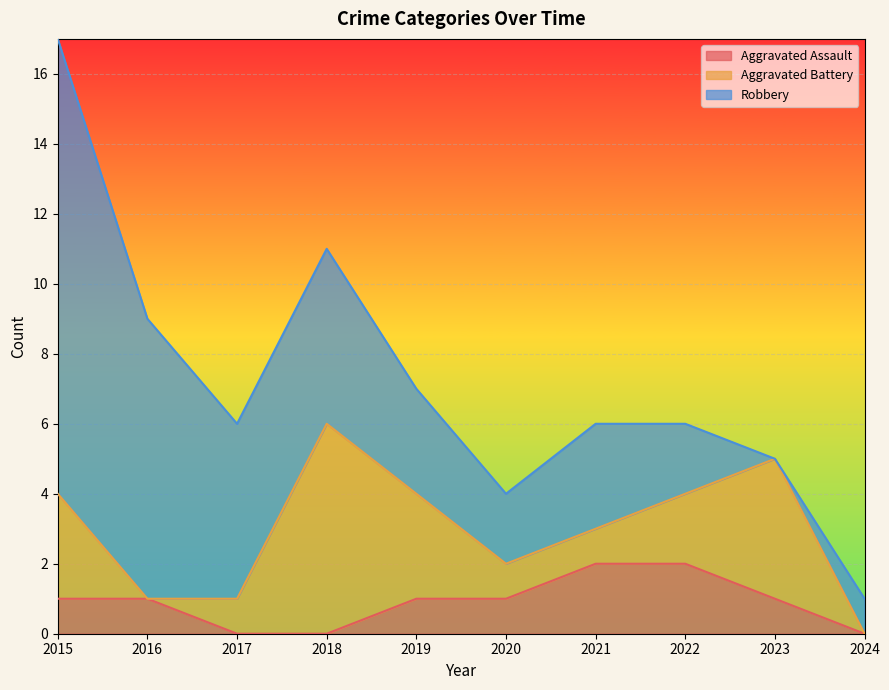

Is it true that Aggravated Battery equals 0 at 2024?

True